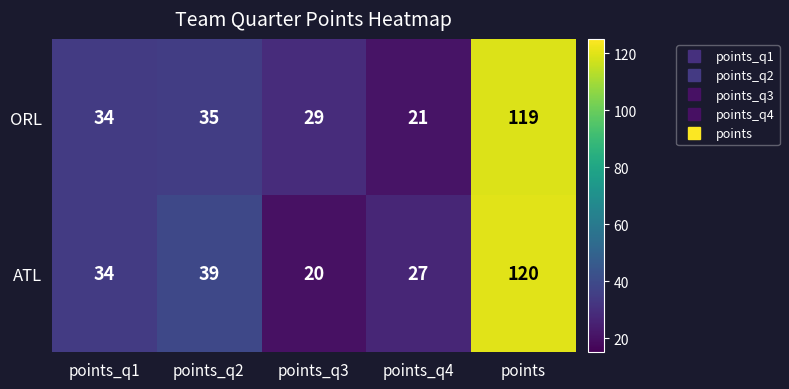

Which series has the largest total across all categories?

ATL